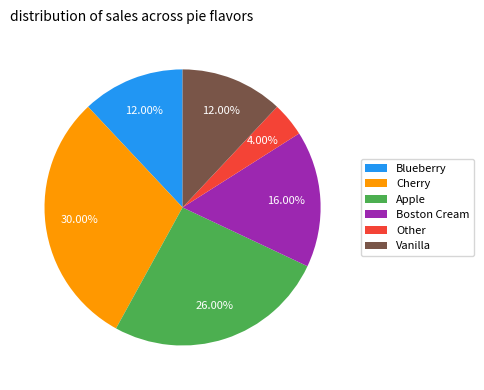

What is the total percentage of Vanilla and Blueberry?

24.0%